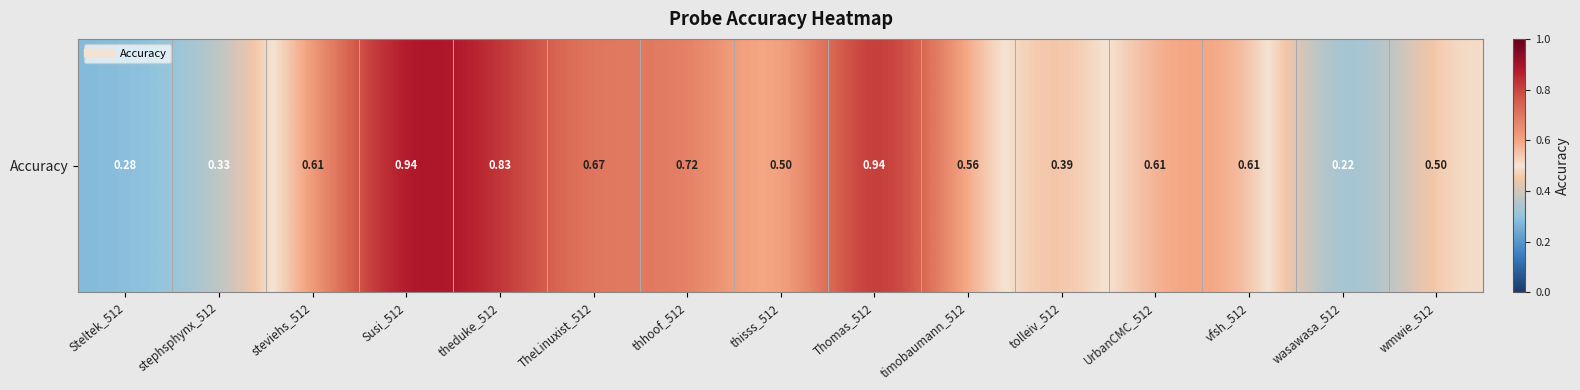

Between Steltek_512 and wasawasa_512, which is larger?

Steltek_512